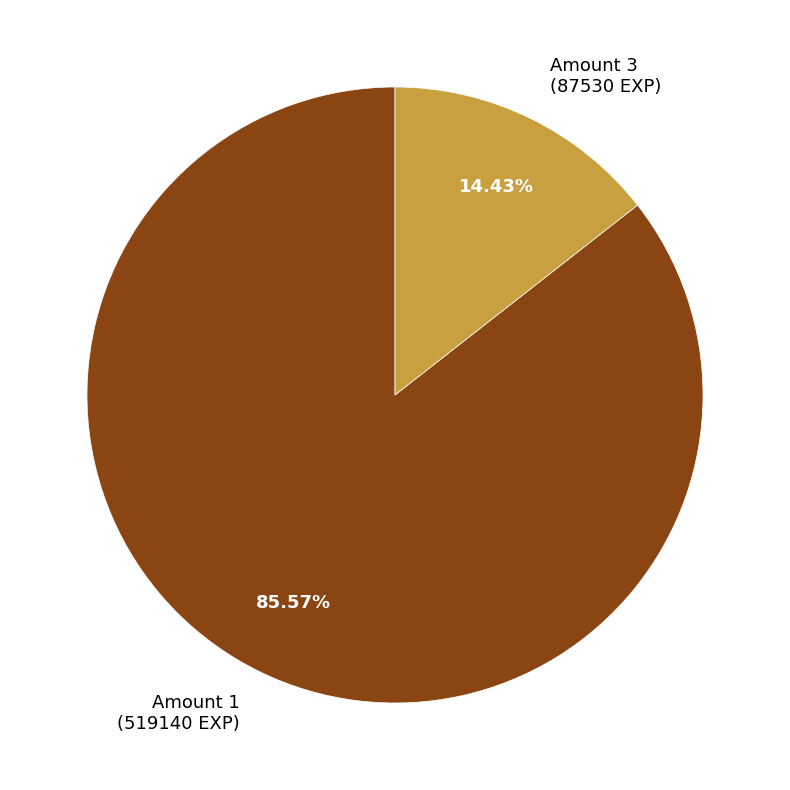

Is the sum of Amount 1 and Amount 3 greater than half?

Yes